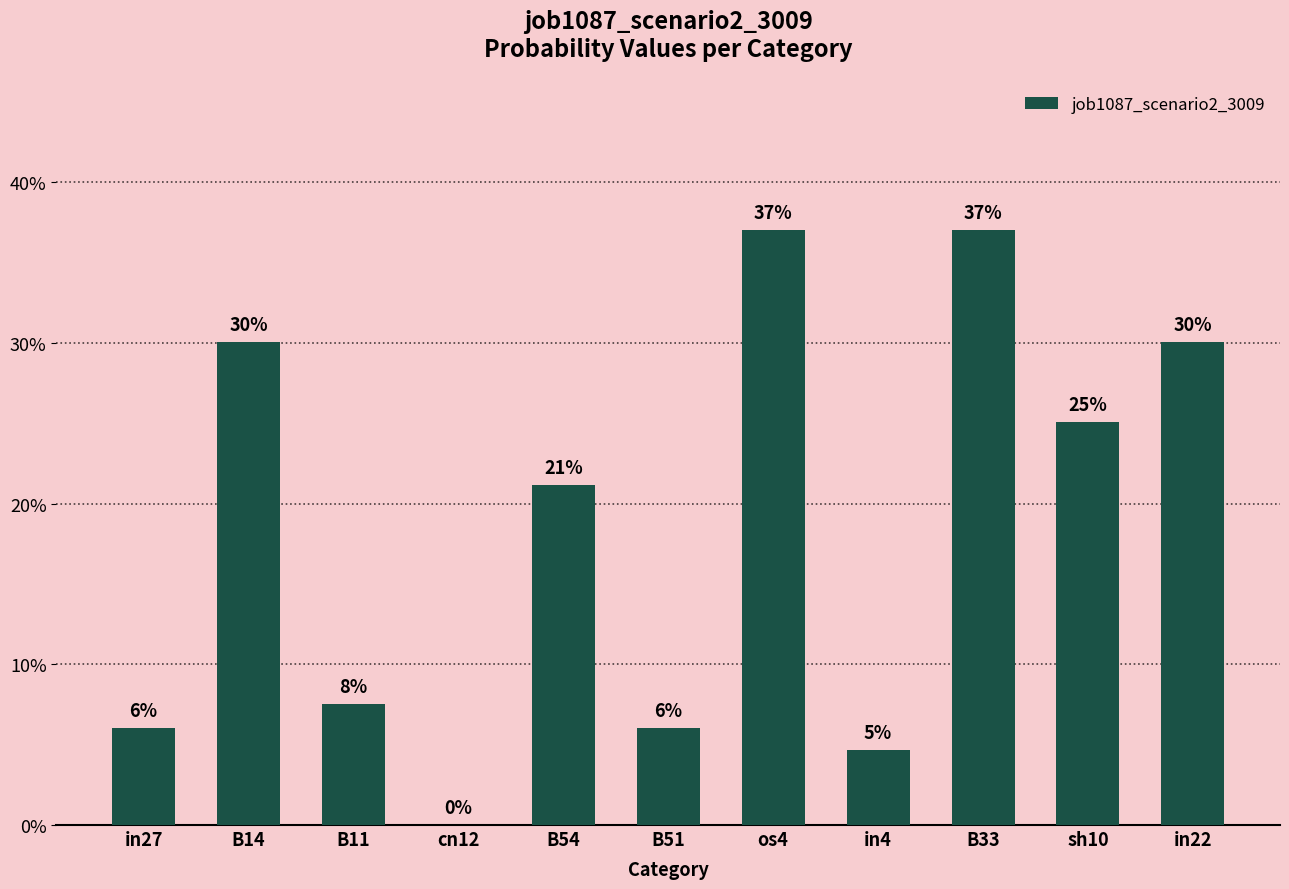

Is it true that the value at B11 is 0.0?

False